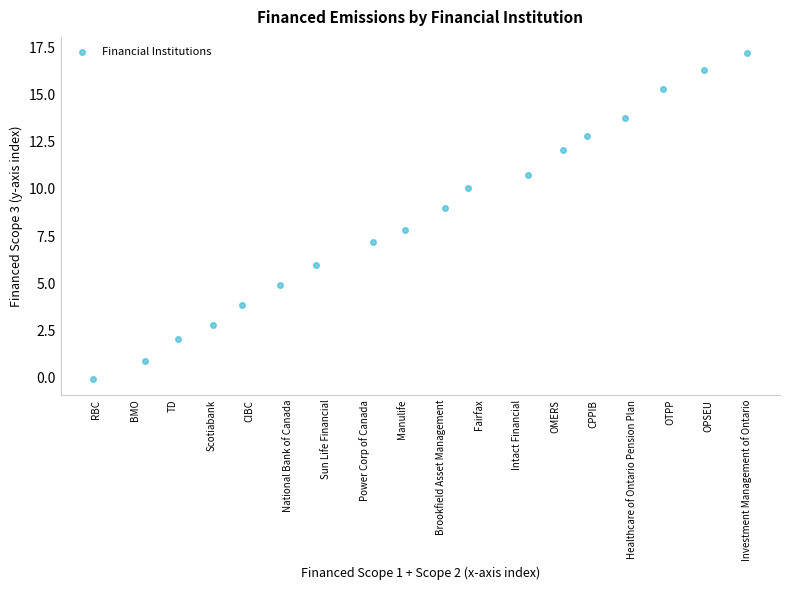

What is the range of Y values (max minus min)?

17.2